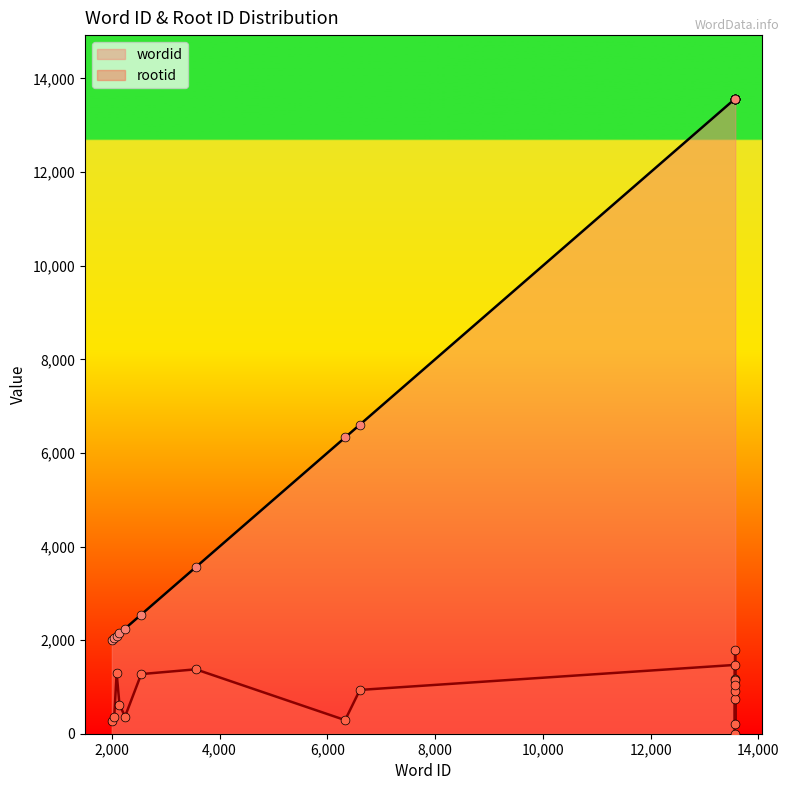

At which category is the sum across all series the highest?

13568